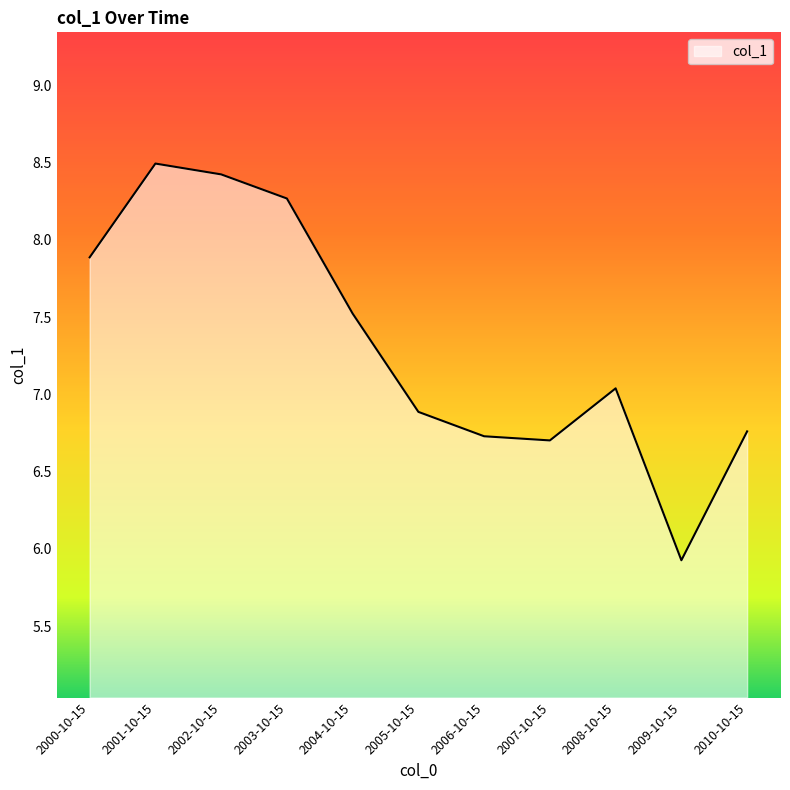

At which label is the value closest to 7?

2008-10-15